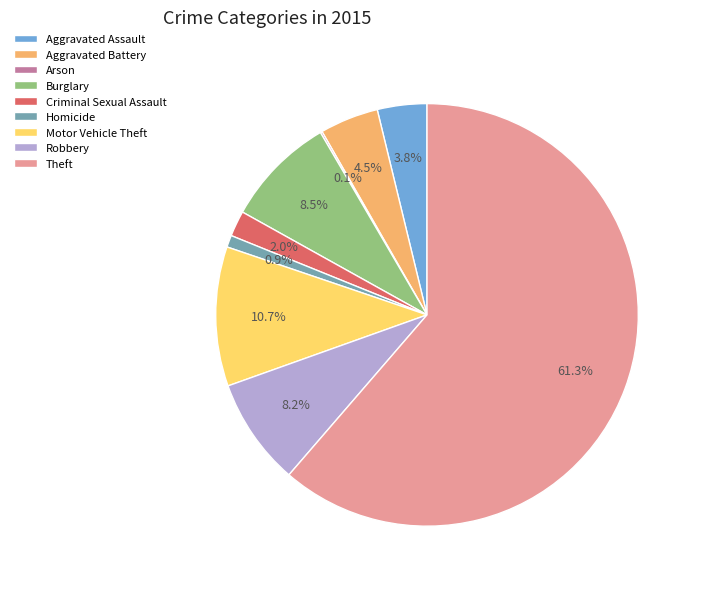

The Theft slice represents 61% of the pie. True or false?

True